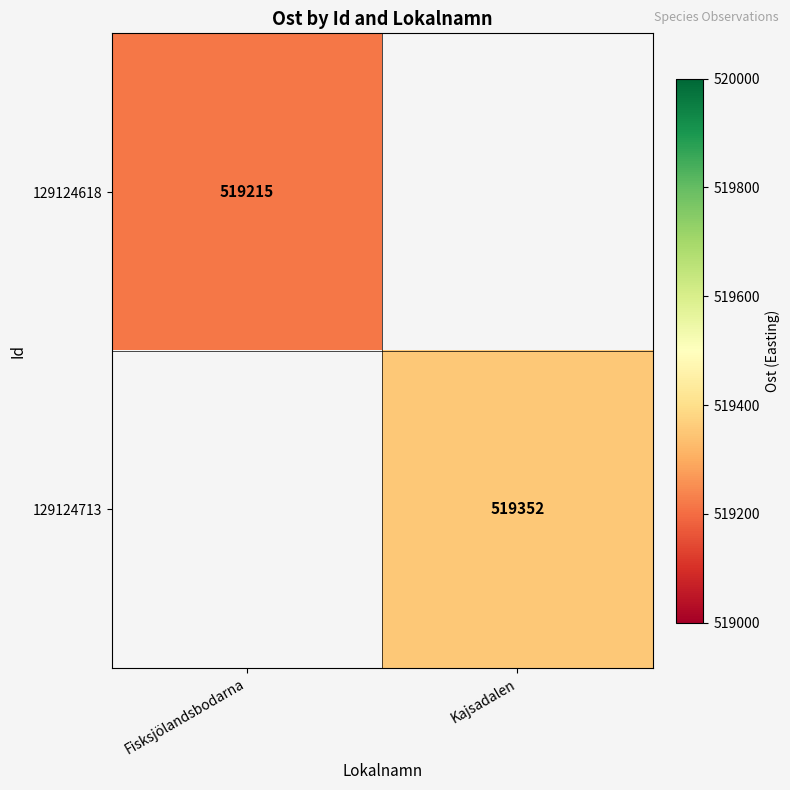

What is the minimum value shown in the chart?

519215.0